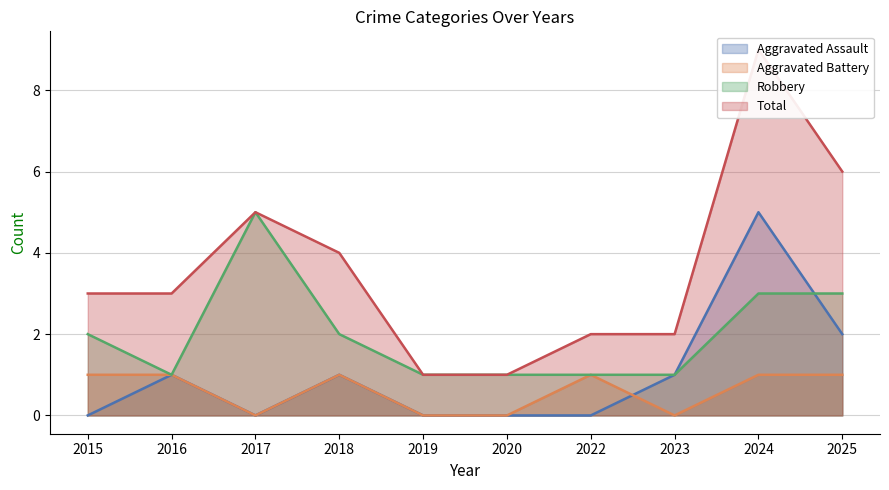

In Aggravated Assault, how many points are higher than both neighbors (excluding endpoints)?

3